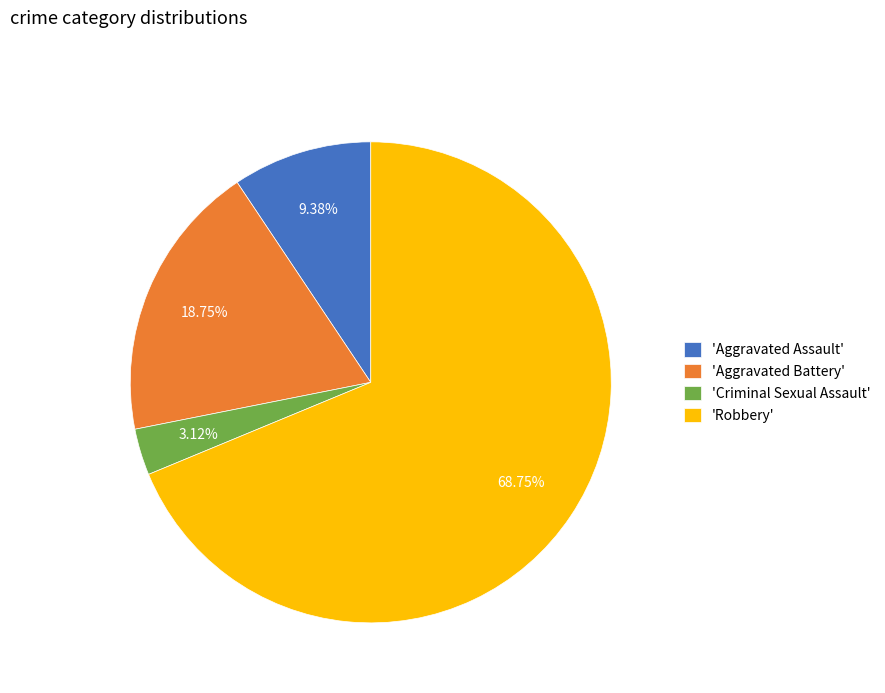

Which category has the smallest portion of the pie?

'Criminal Sexual Assault'